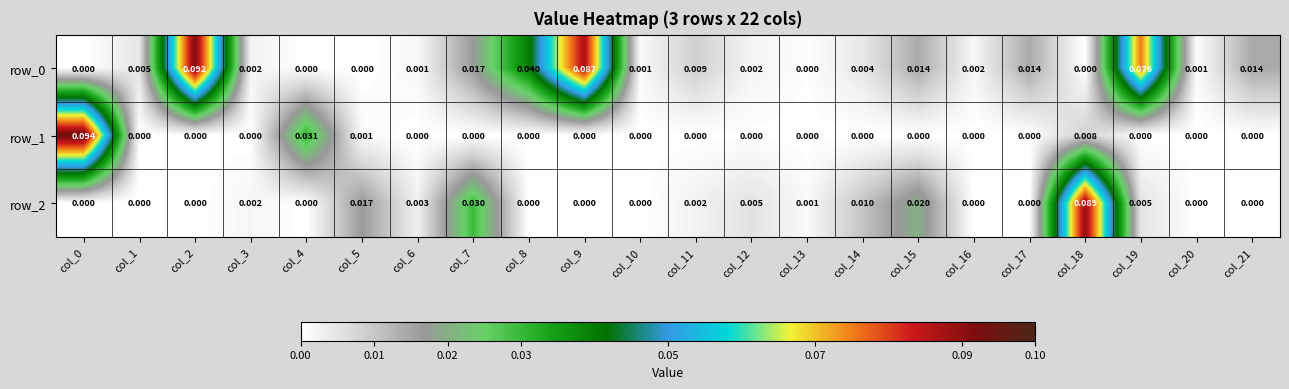

How many positive values does the row_0 series have?

17